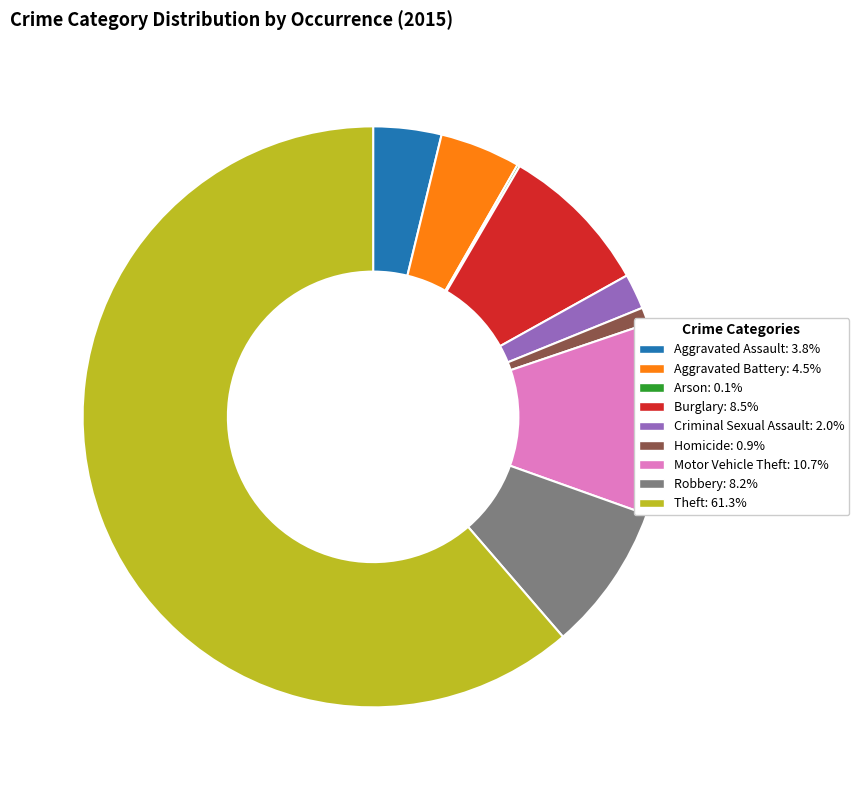

What is the largest slice in the pie chart?

Theft